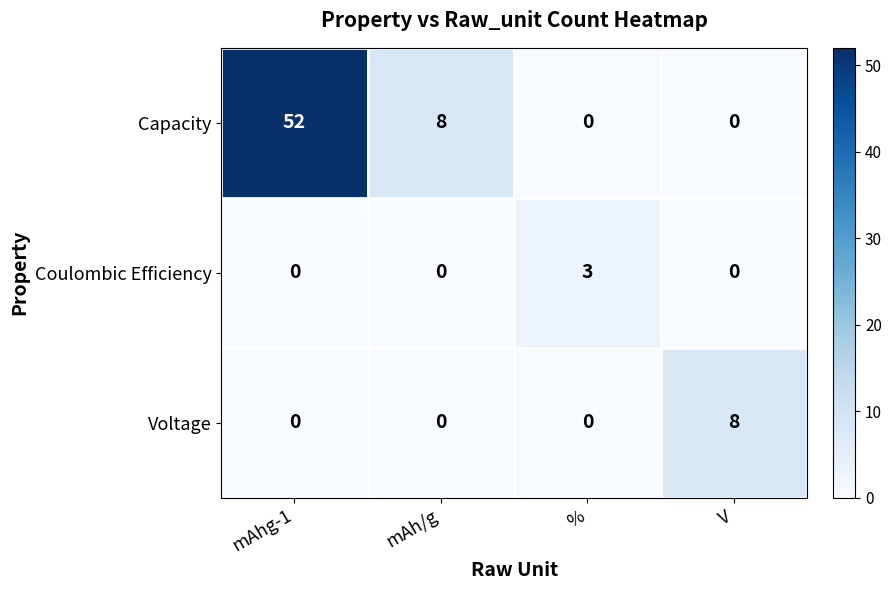

At which category is the sum across all series the highest?

mAhg-1